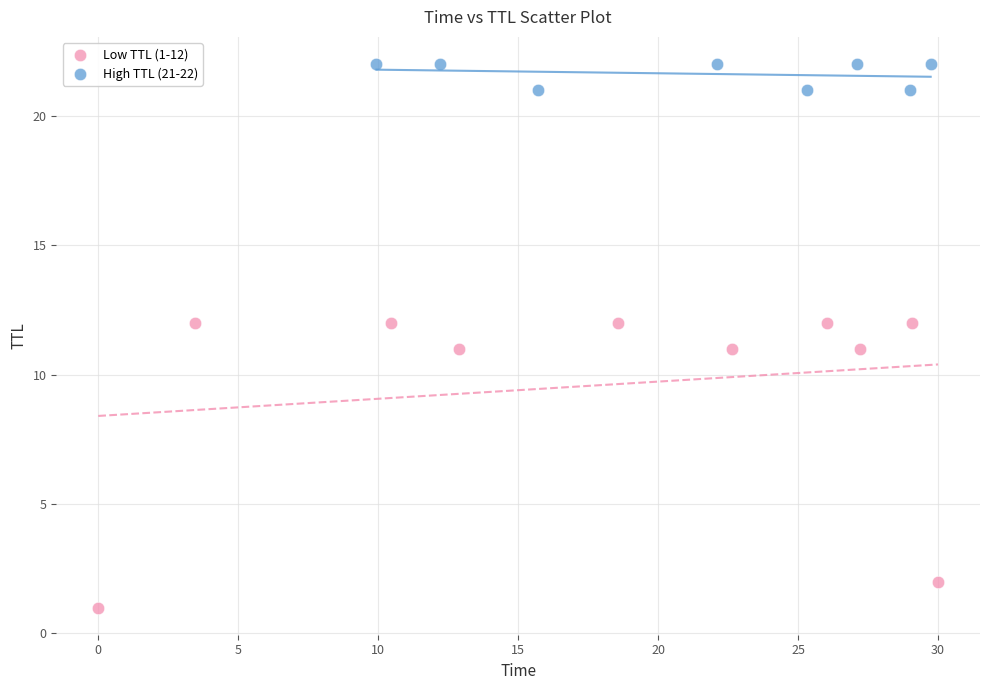

Which series contains the highest Y value?

High TTL (21-22)